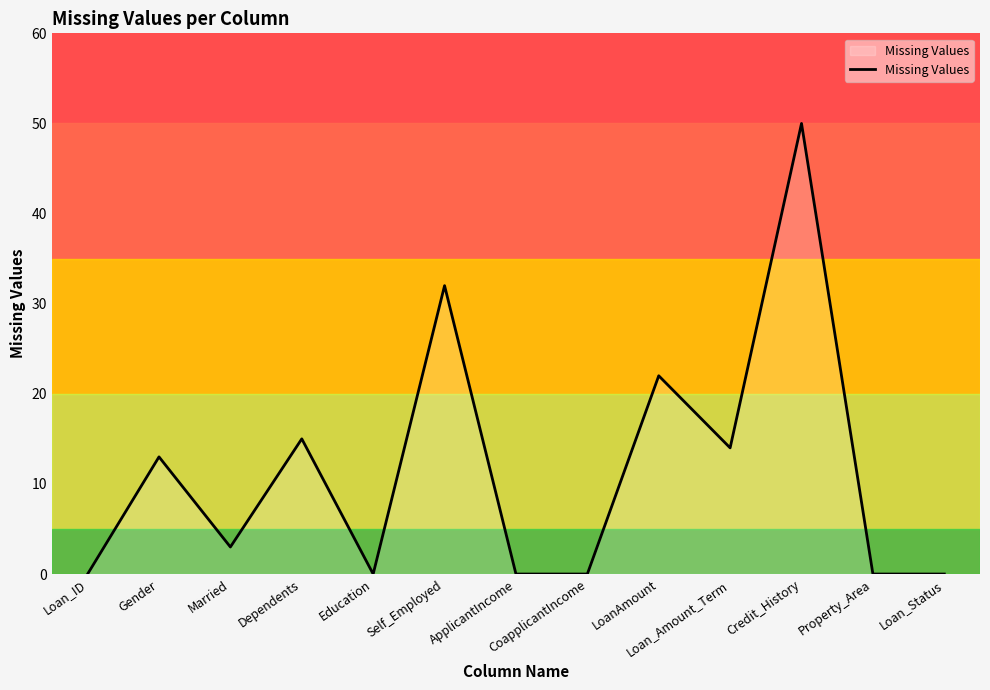

What is the change in value from Credit_History to Loan_Status?

-50